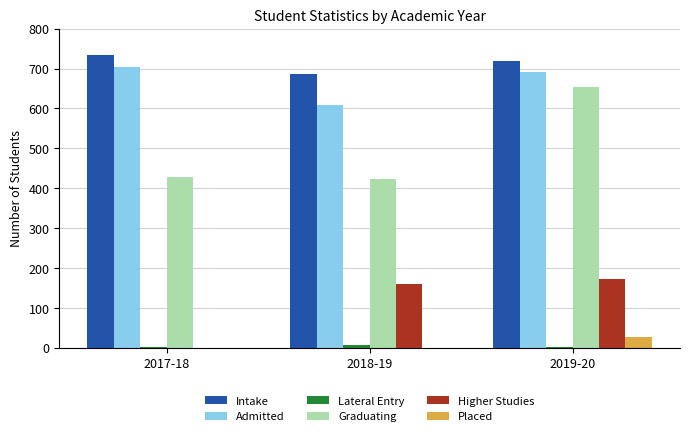

What is the total value across all series at 2018-19?

1883